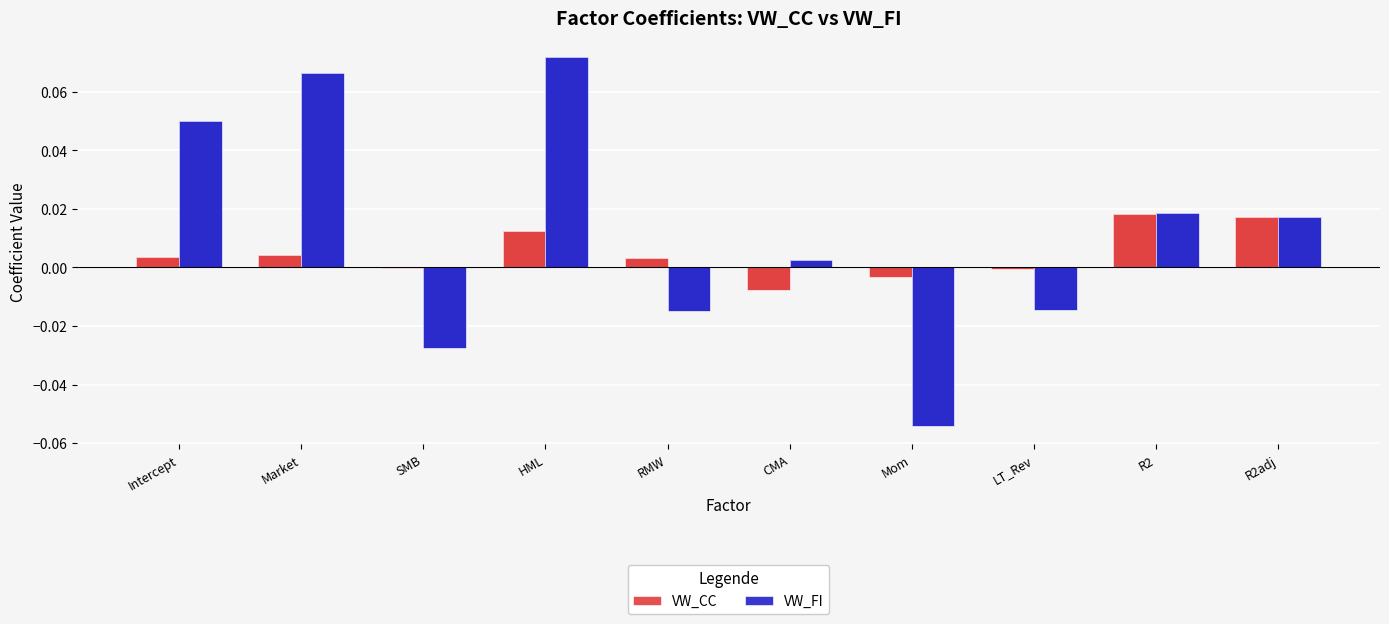

What are all the series names shown in the legend?

VW_CC, VW_FI